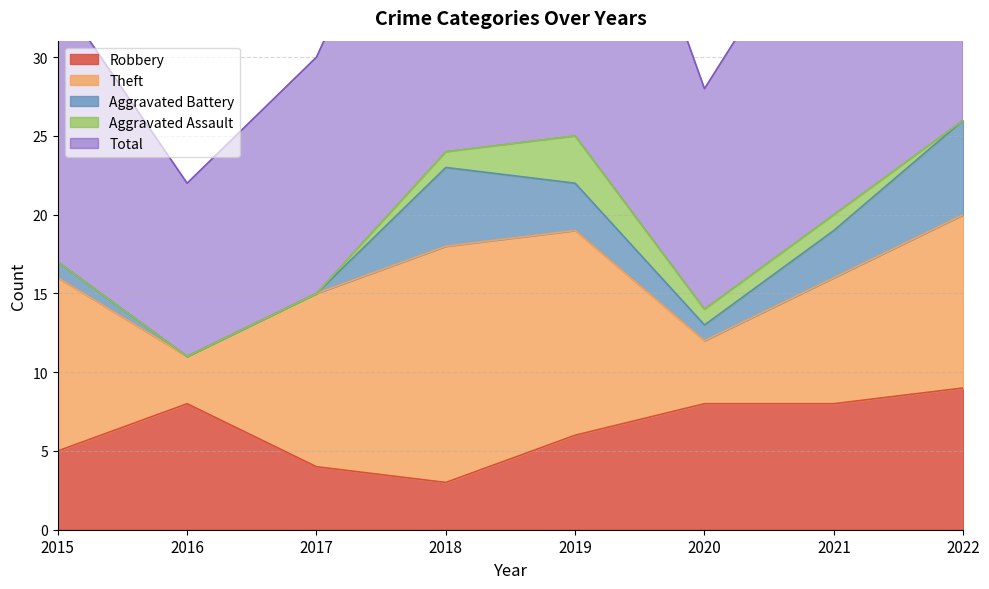

Is the value of Theft at 2015 greater than the value of Robbery at 2017?

Yes